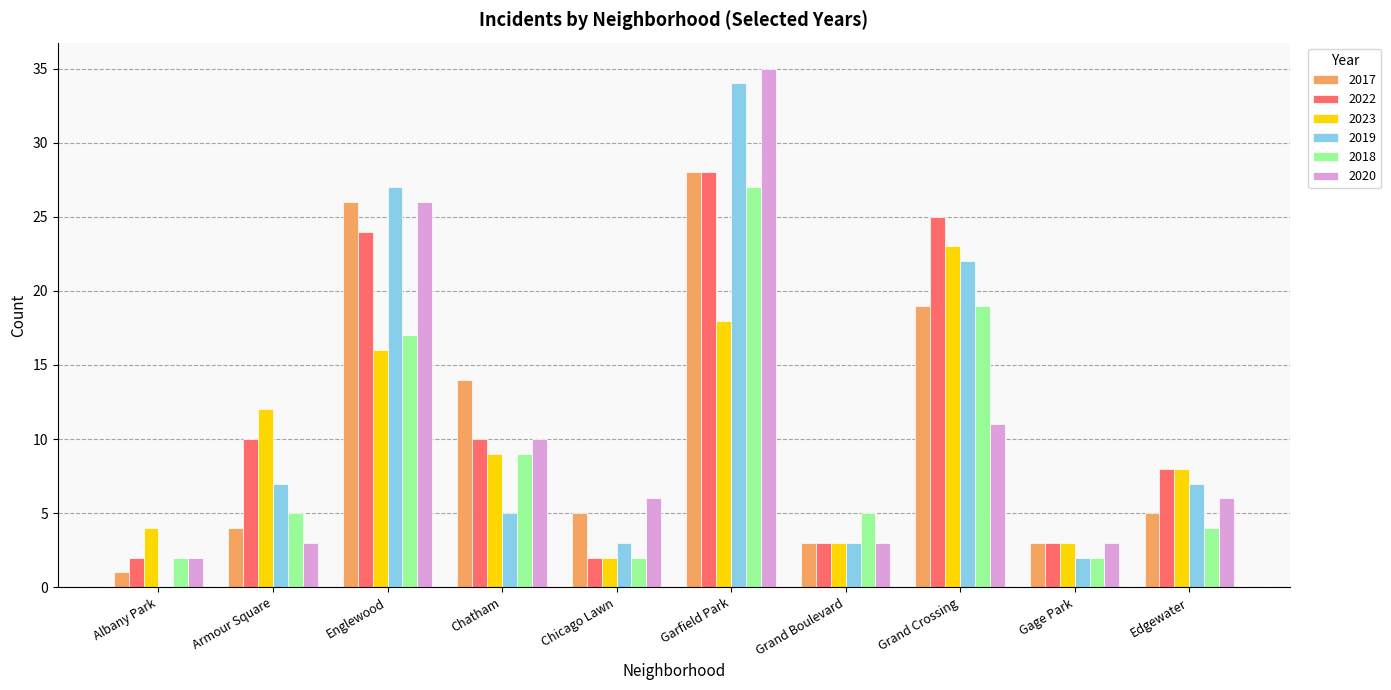

Between Albany Park and Garfield Park, which series saw the biggest shift?

2019